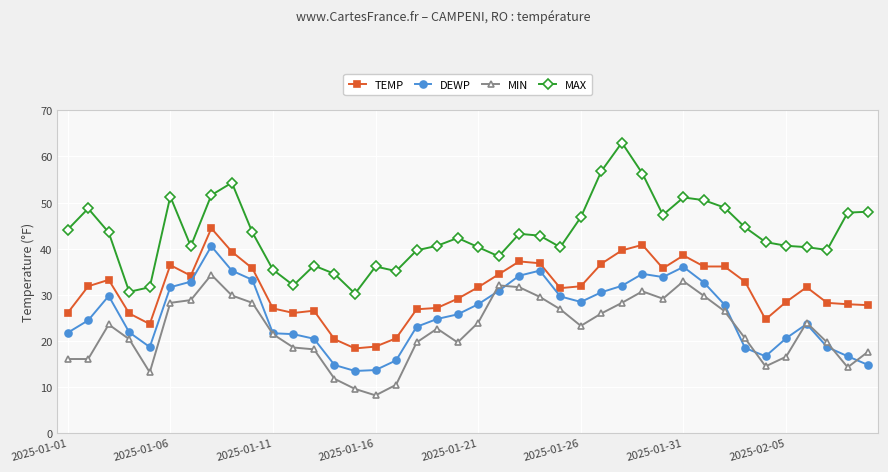

What is the maximum value shown in the chart?

63.0